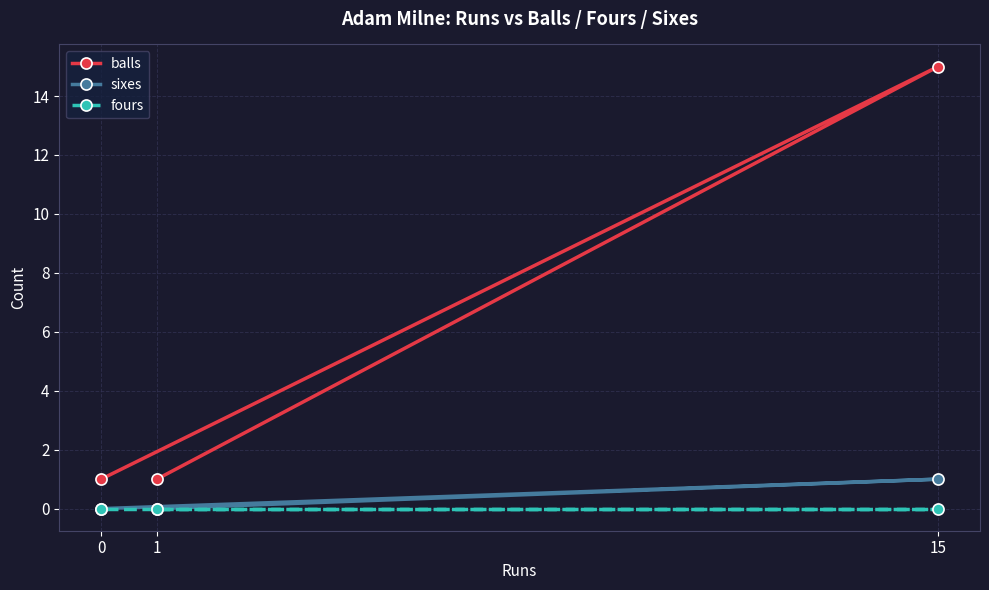

Is this an area chart (filled region under the line)?

No